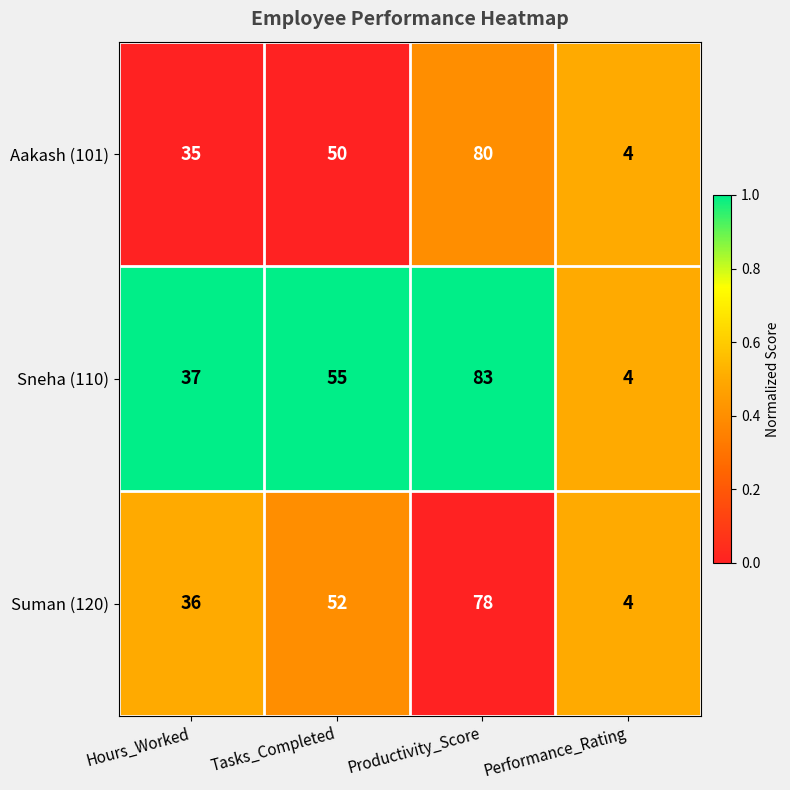

Read the Aakash (101) value at Performance_Rating.

4